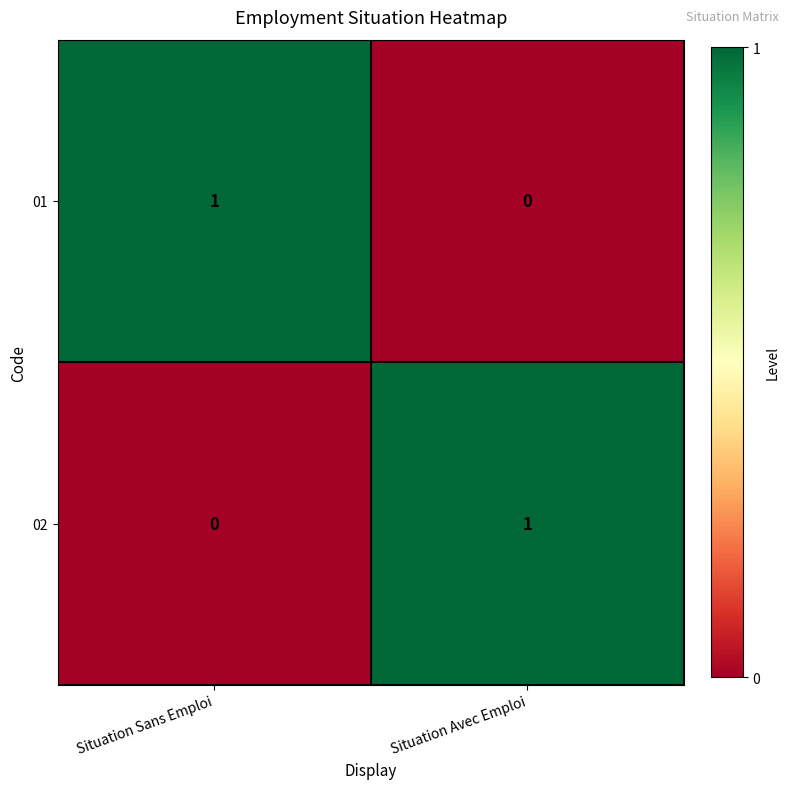

Rank the categories by 02 value from highest to lowest.

Situation Avec Emploi, Situation Sans Emploi